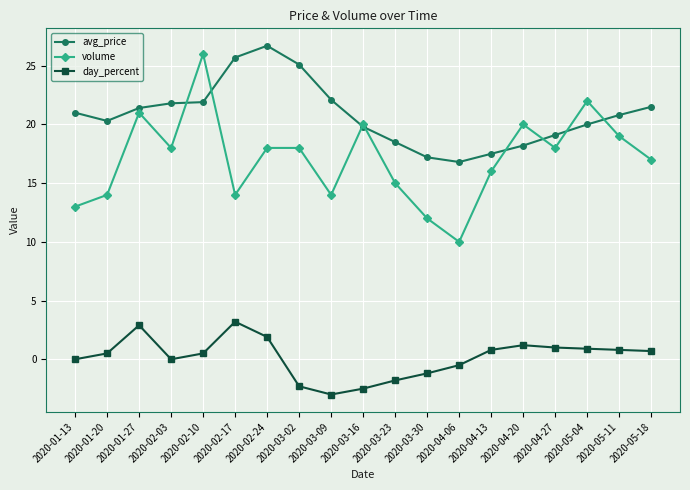

What is the difference between the second highest and second lowest values in the day_percent series?

5.4